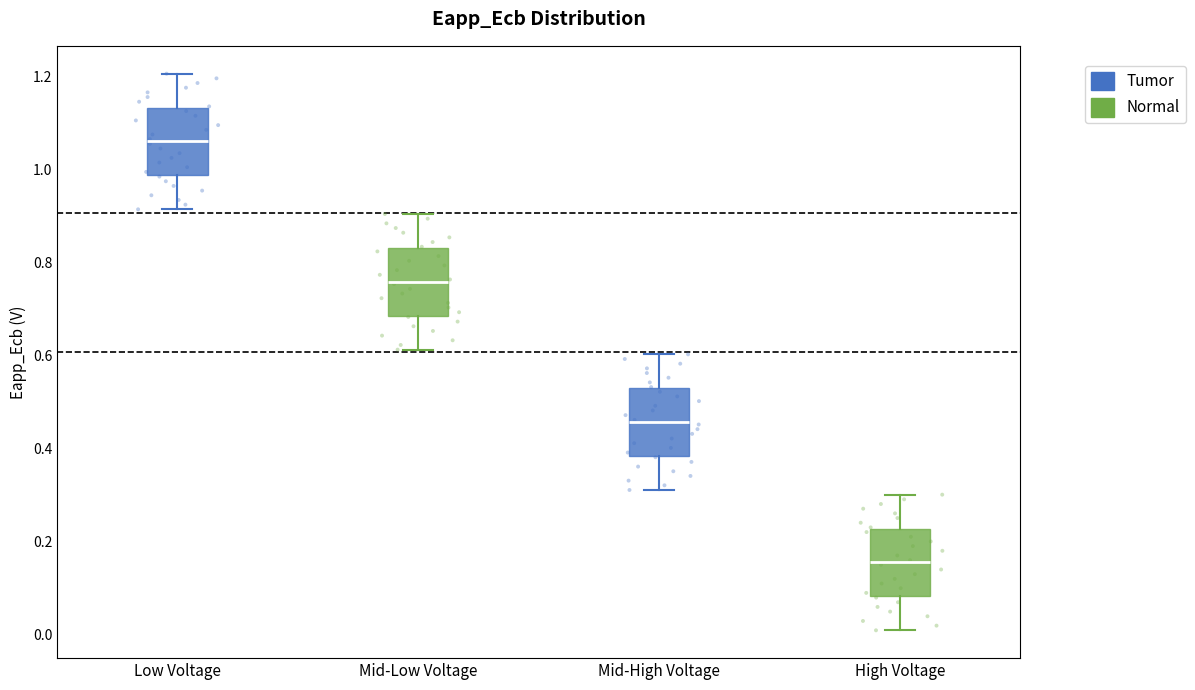

Which box has the lowest median line?

High Voltage